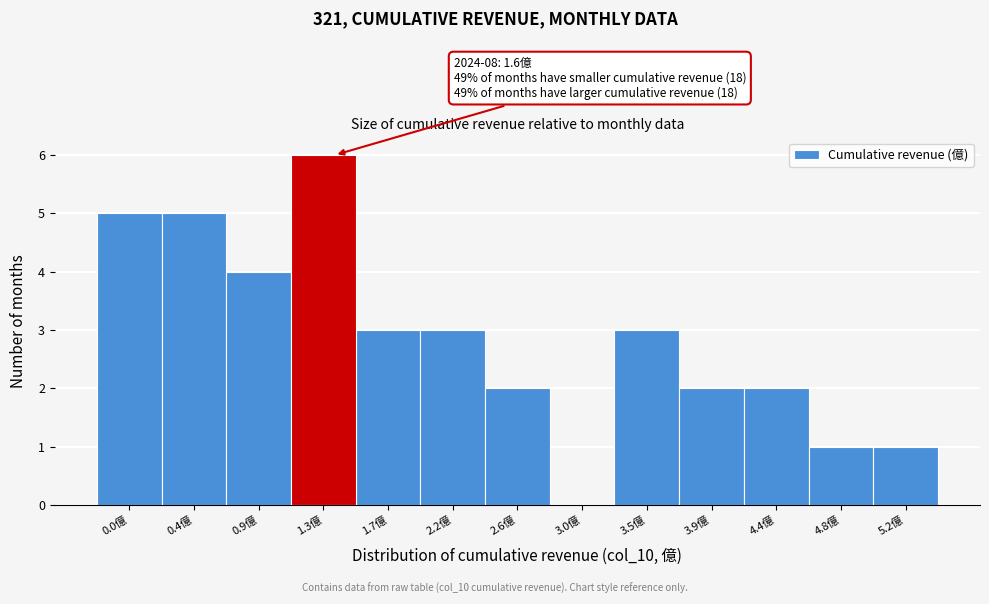

Reading right to left, list all the values displayed in this chart.

5.2億=1	4.8億=1	4.4億=2	3.9億=2	3.5億=3	3.0億=0	2.6億=2	2.2億=3	1.7億=3	1.3億=6	0.9億=4	0.4億=5	0.0億=5